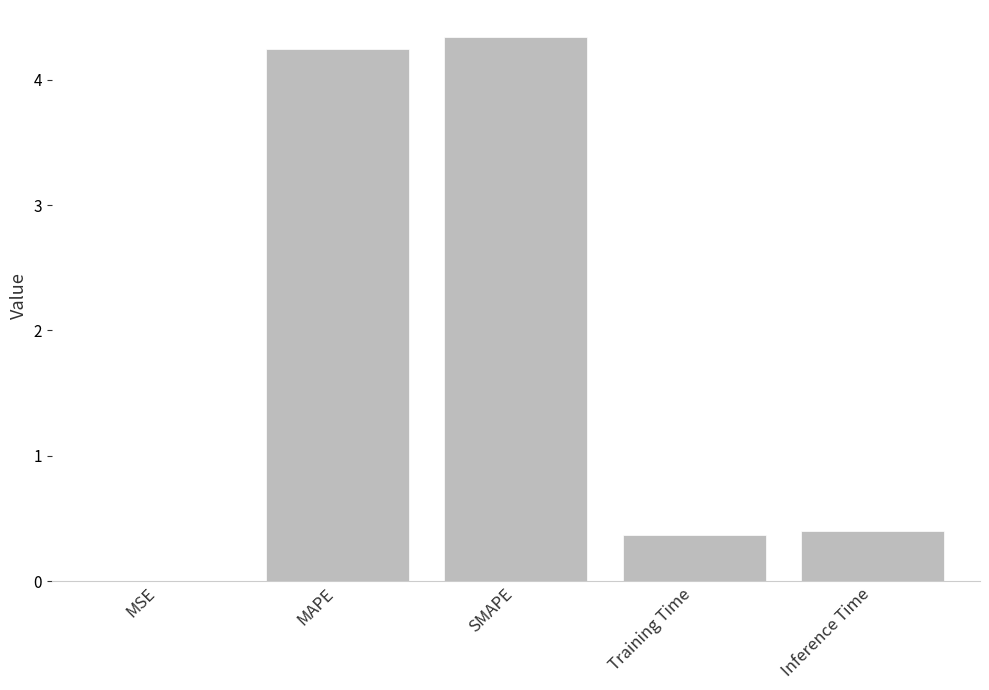

Read the value at Training Time.

0.4